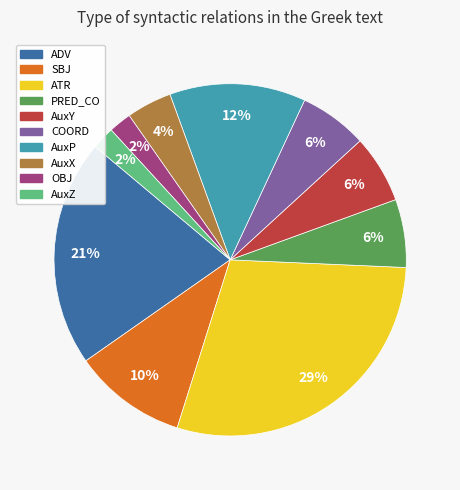

Which slice is the largest?

ATR